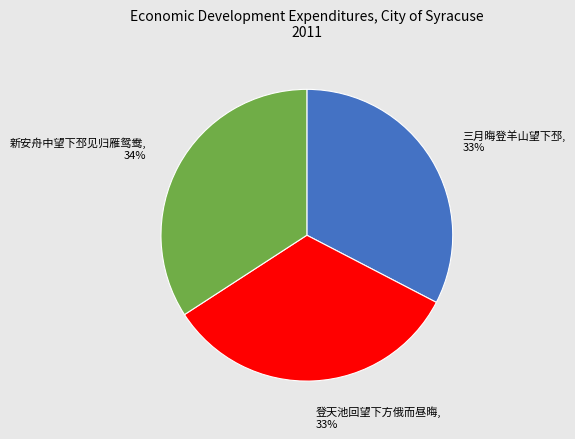

To the nearest percent, what is the average slice percentage?

33%